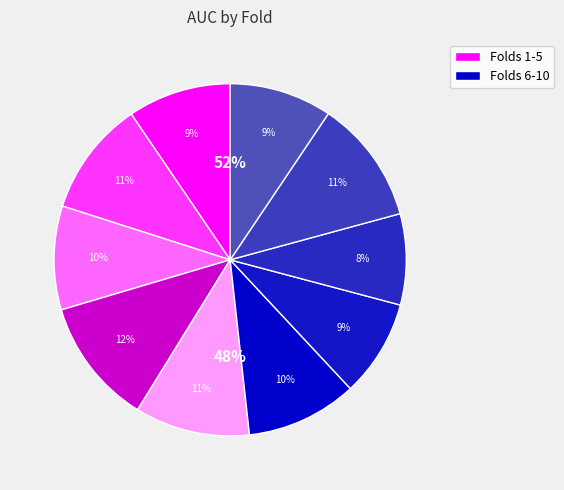

Does 2 represent more than half of the total?

No